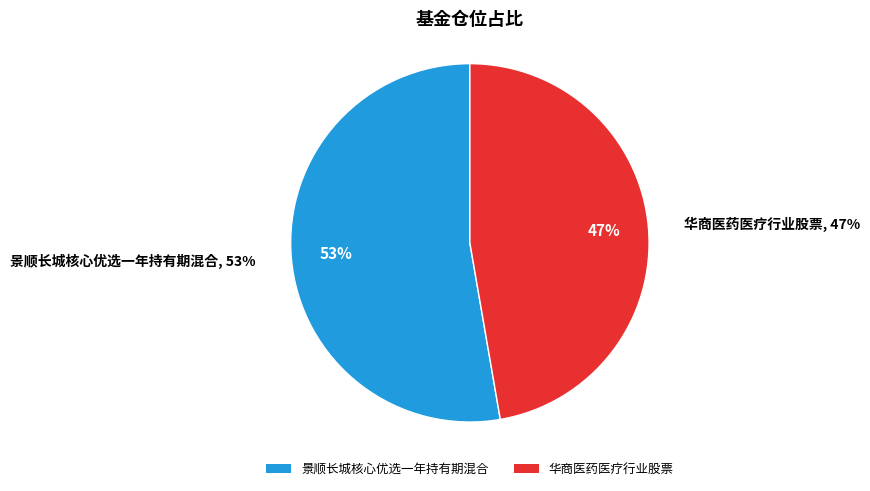

What portion of the pie excludes 景顺长城核心优选一年持有期混合?

47.3%